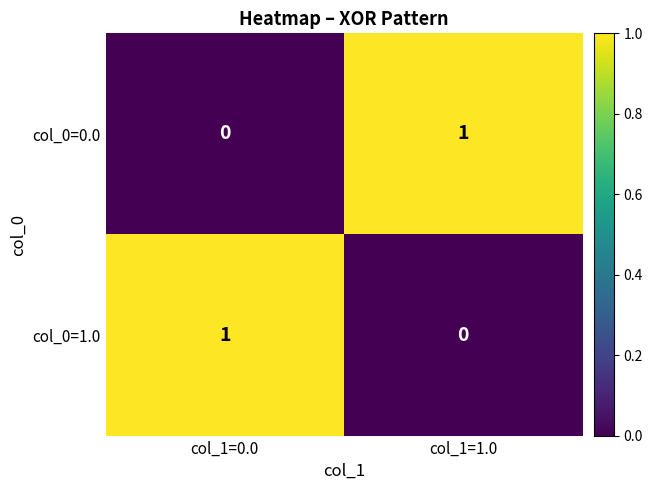

Rank the series at col_1=0.0 from lowest to highest value.

col_0=0.0, col_0=1.0